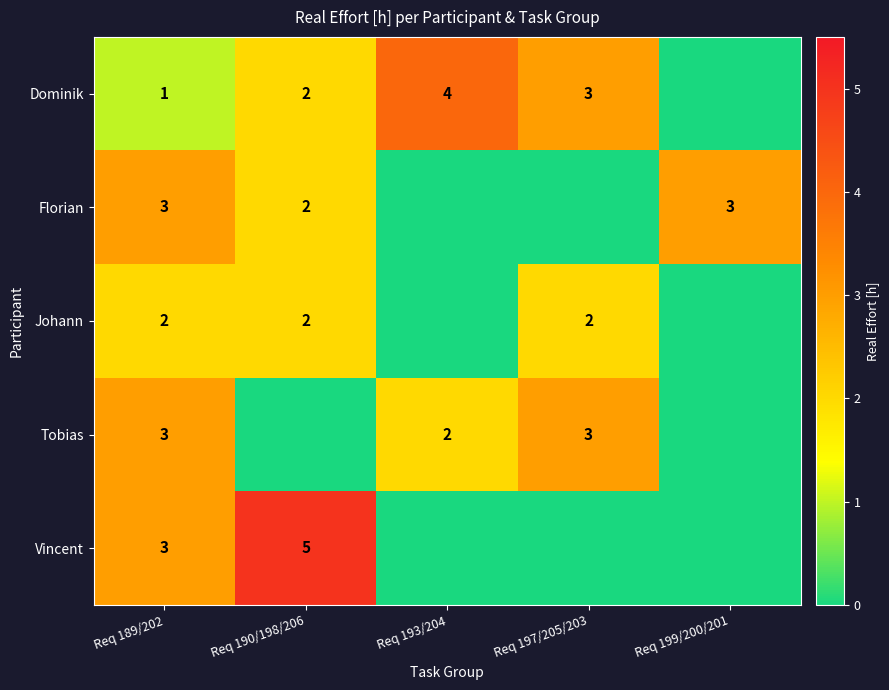

True or false: Tobias has a value of 3 at Req 189/202.

True